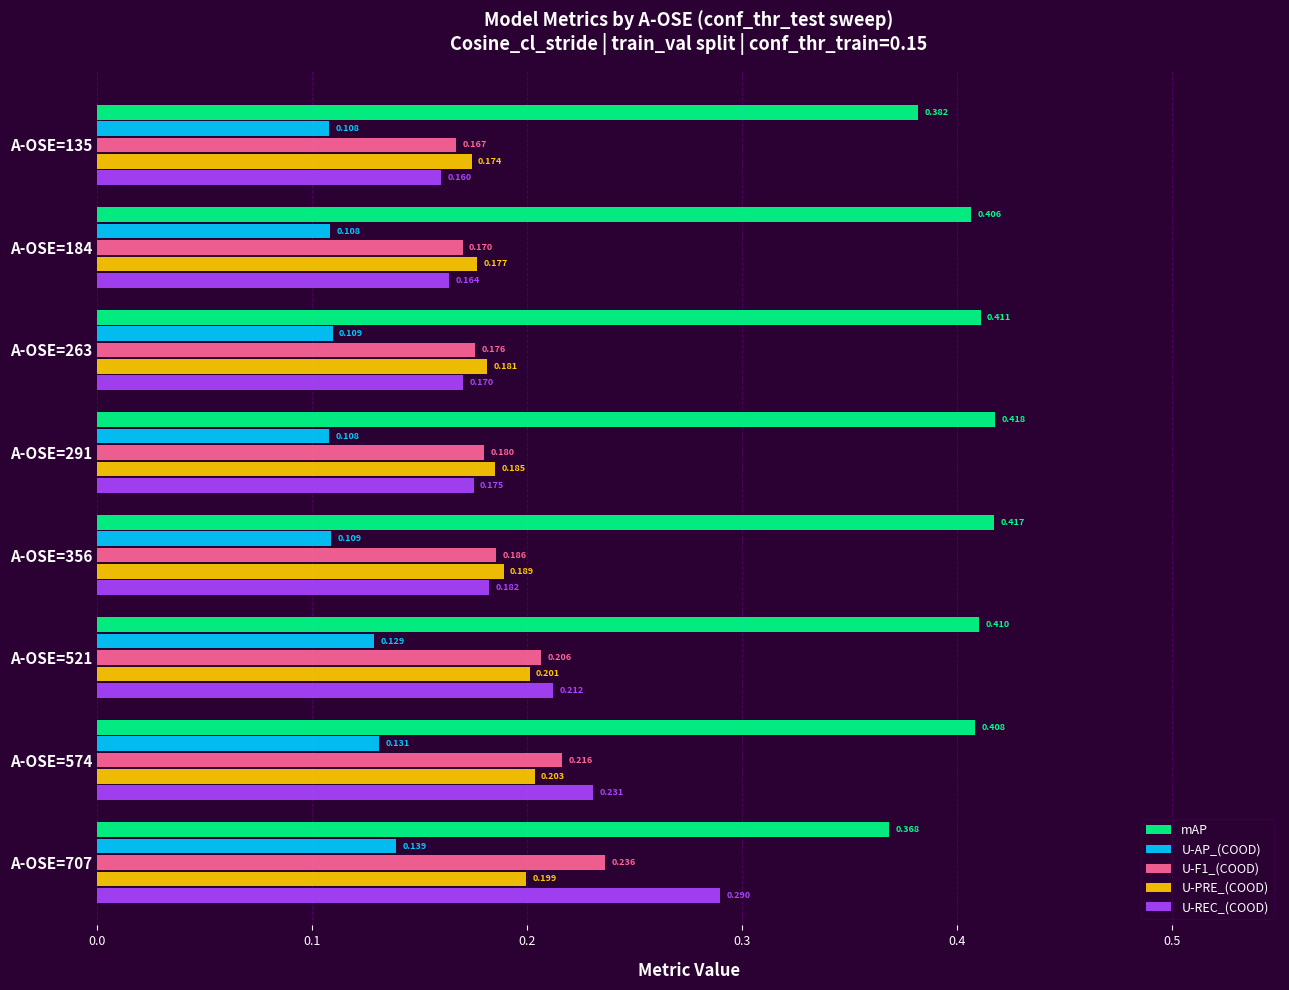

What are all the series names shown in the legend?

mAP, U-AP_(COOD), U-F1_(COOD), U-PRE_(COOD), U-REC_(COOD)